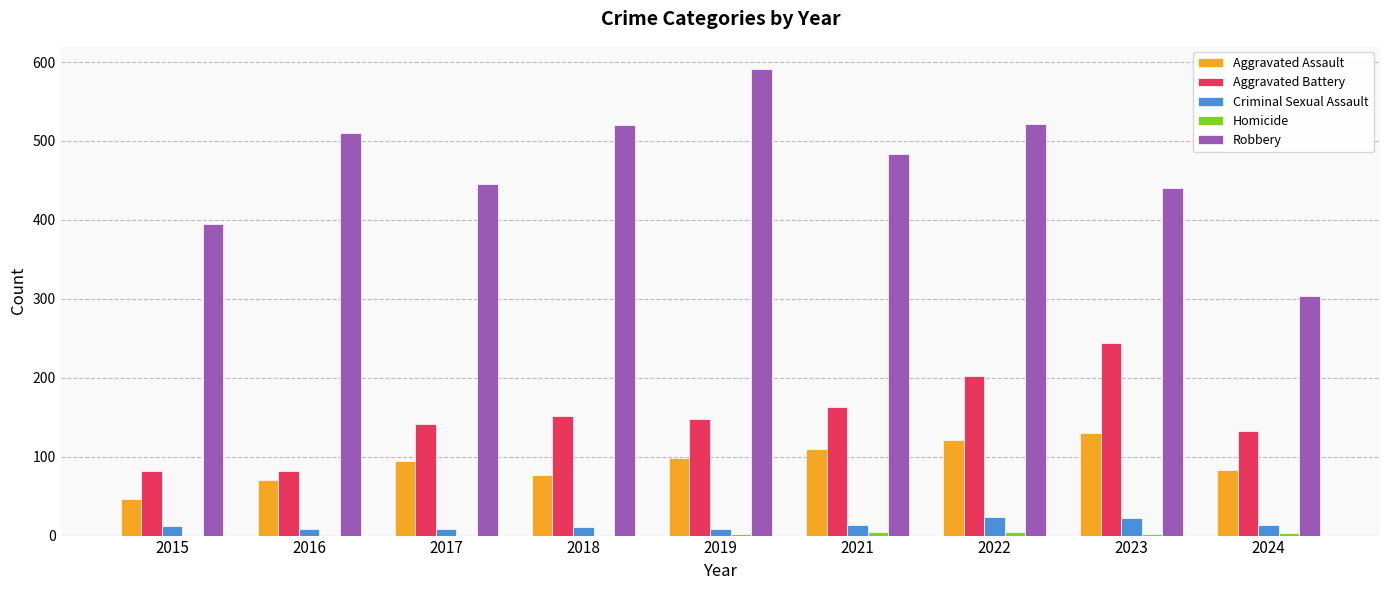

The Aggravated Battery series shows 163 at 2021. True or false?

True